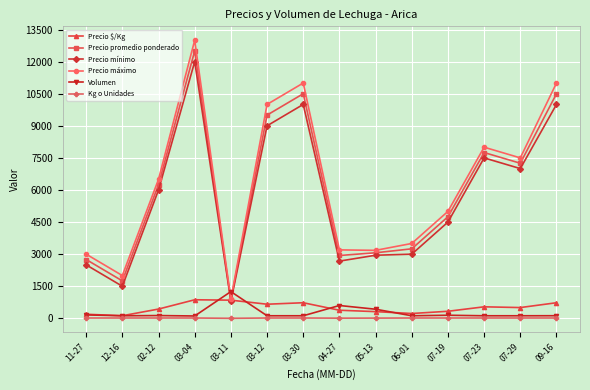

Is the value of Precio promedio ponderado at 02-12 greater than the value of Volumen at 07-23?

Yes